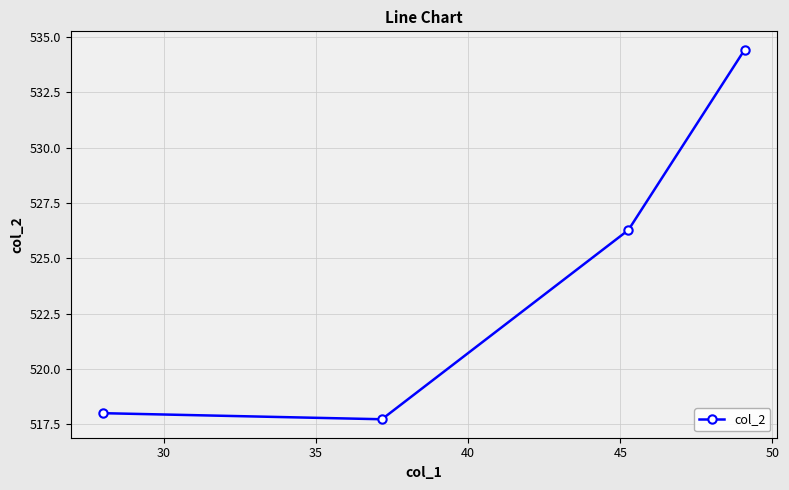

What is the minimum value shown in the chart?

517.7